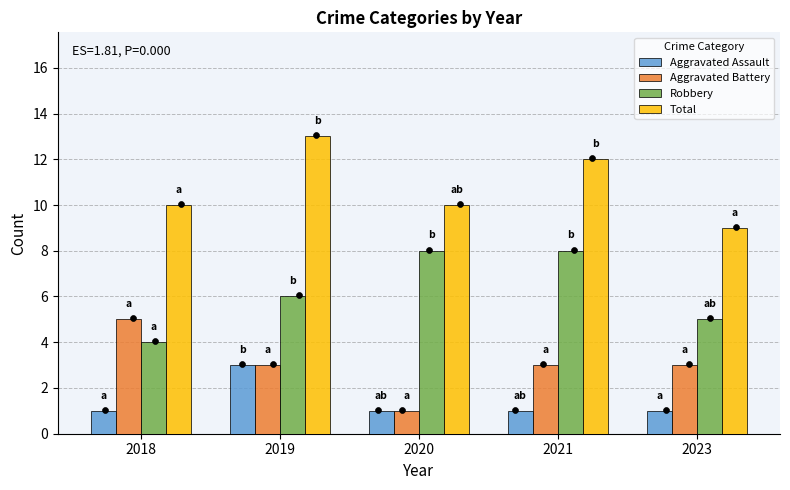

Which series has the largest Y range (max minus min)?

Aggravated Battery